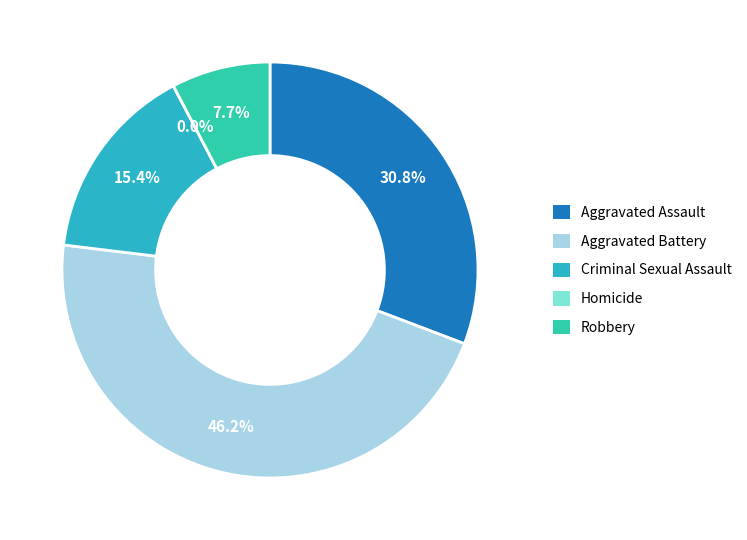

How many segments does this pie chart have?

5